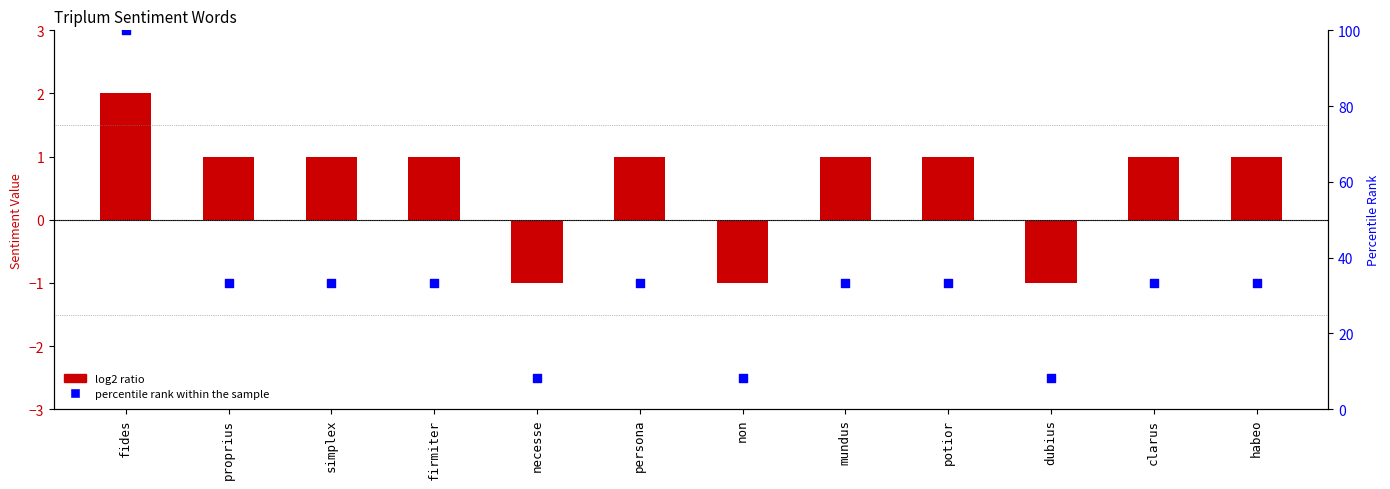

Which series has the largest total across all categories?

percentile rank within the sample